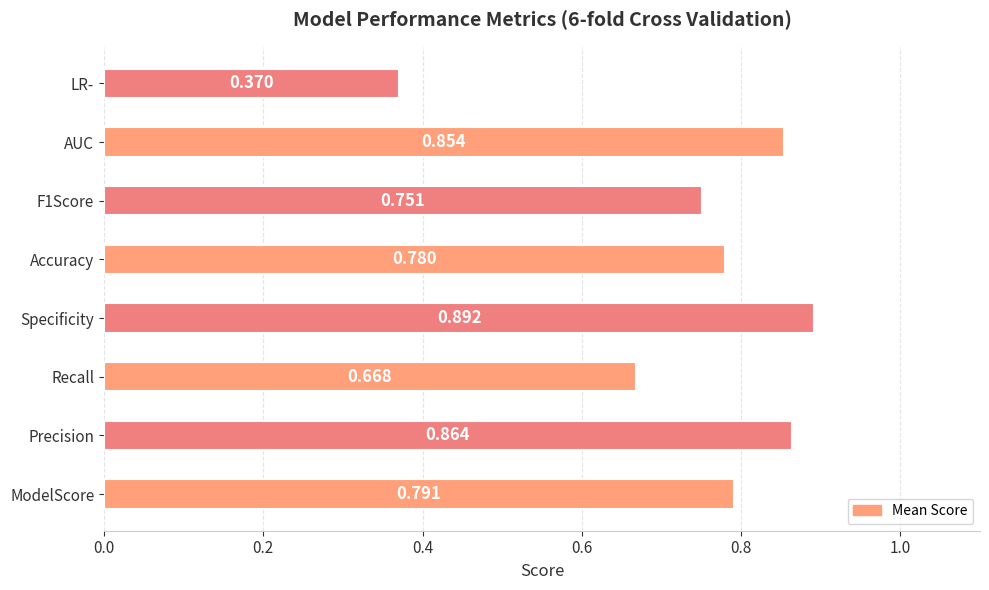

Which category has the lowest value across all series?

LR-